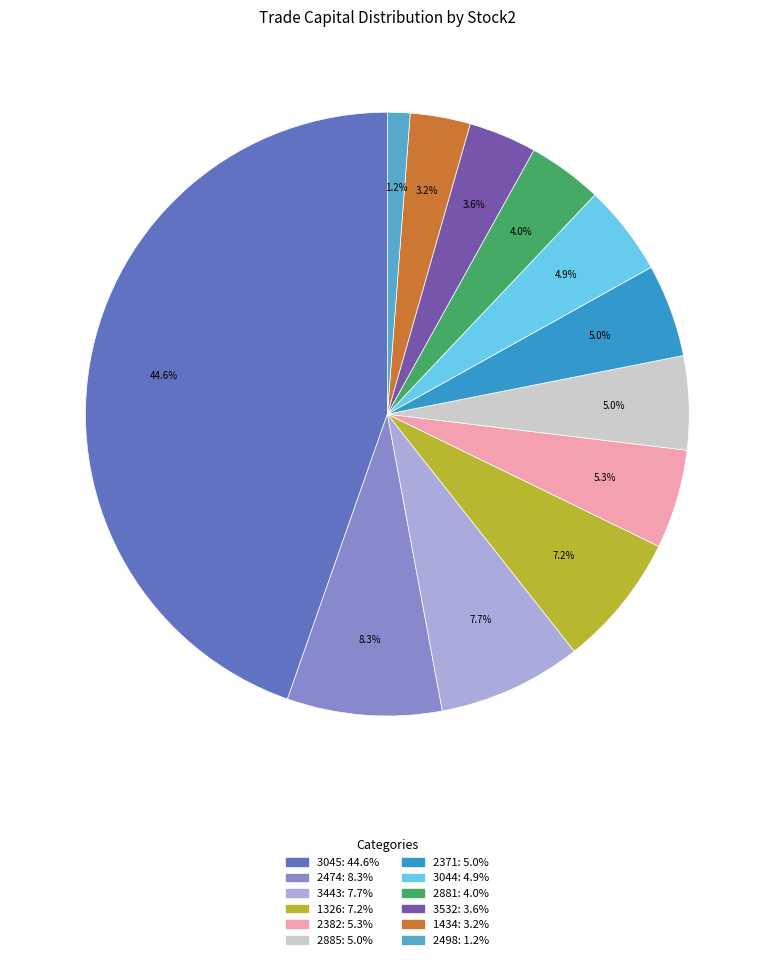

To the nearest percent, what is the difference between the largest and smallest slice percentages?

43%